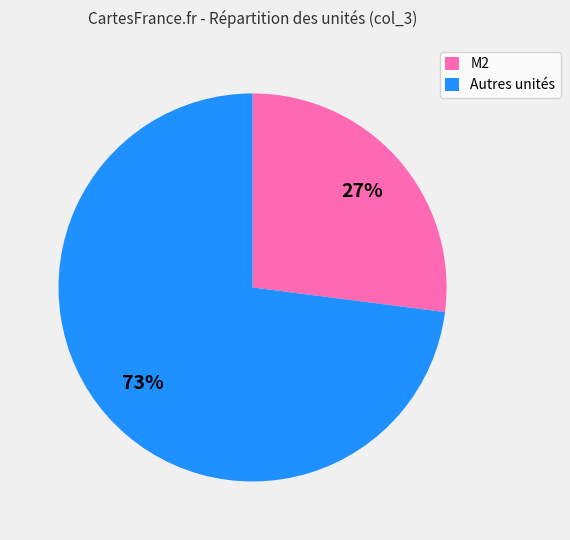

To the nearest percent, what is the average slice percentage?

50%